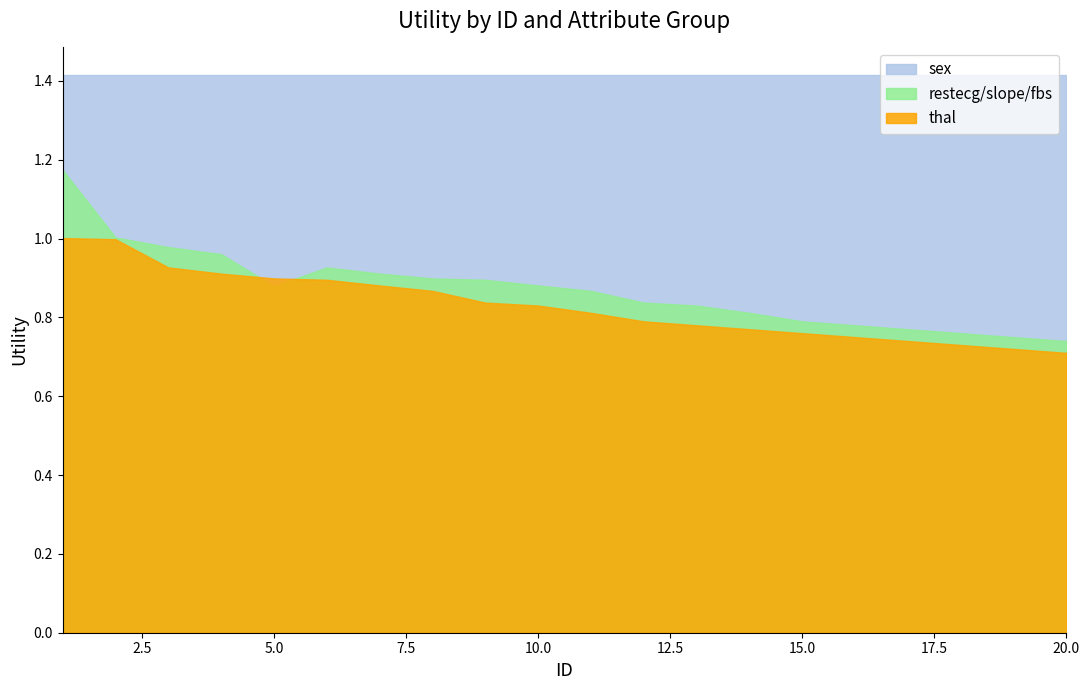

The value of thal at 12 is 0.8. True or false?

True